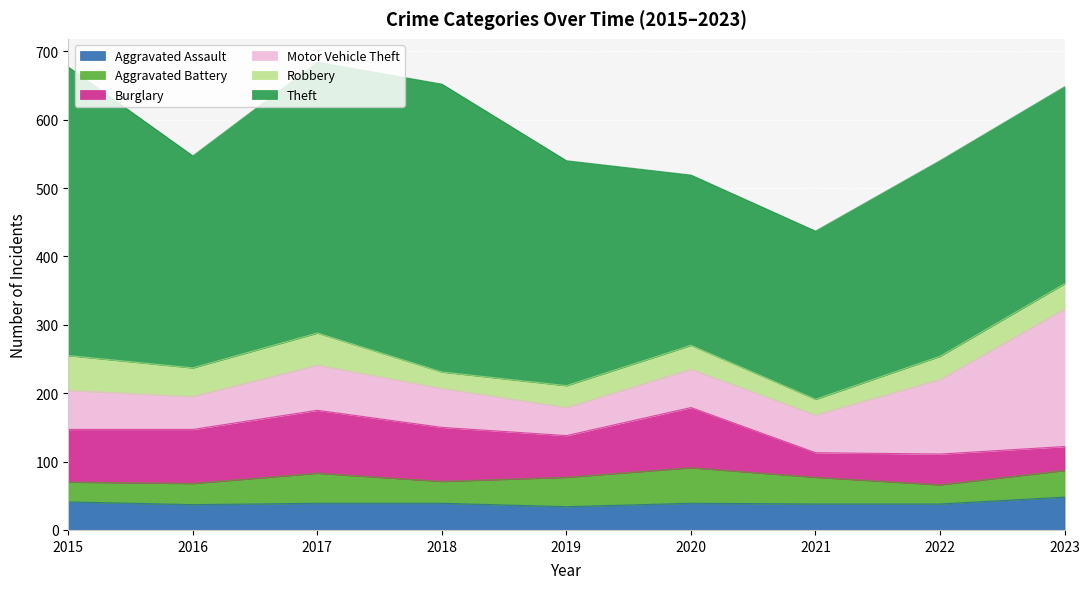

The value of Burglary at 2019 is 41. True or false?

False